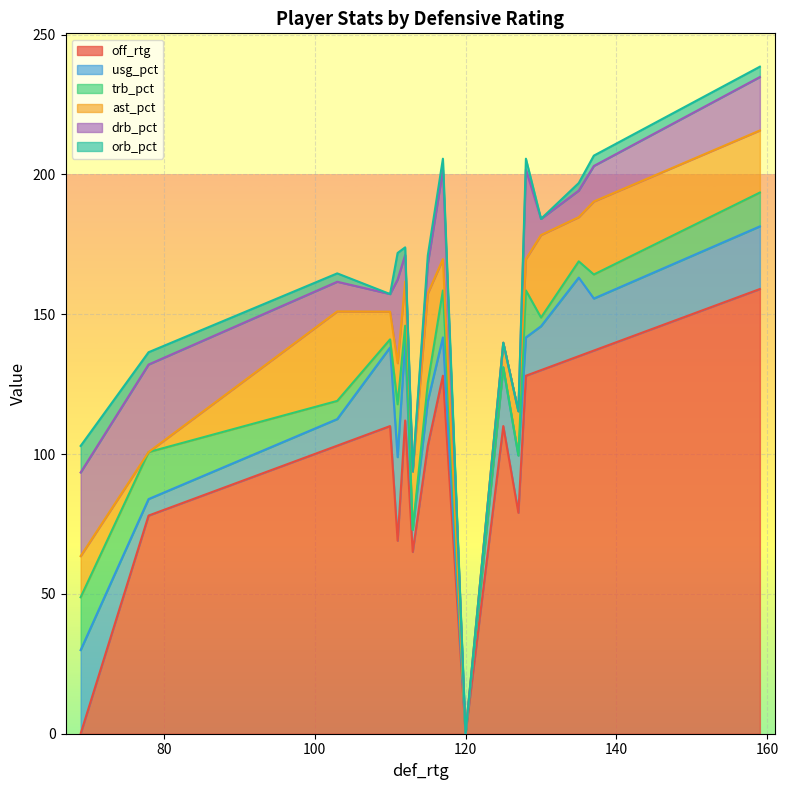

What is the sum of all trb_pct values?

139.5